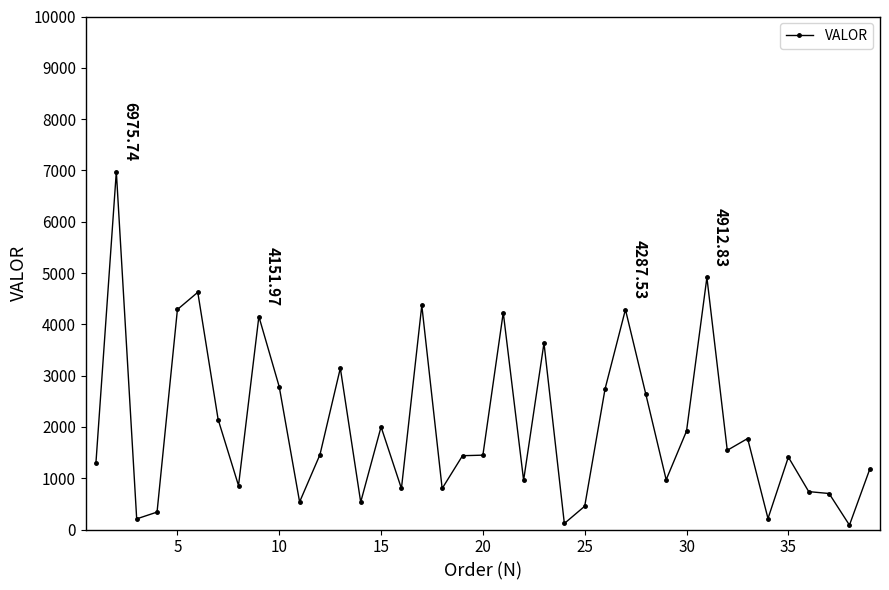

True or false: there are more than 1 points higher than both neighbors.

True